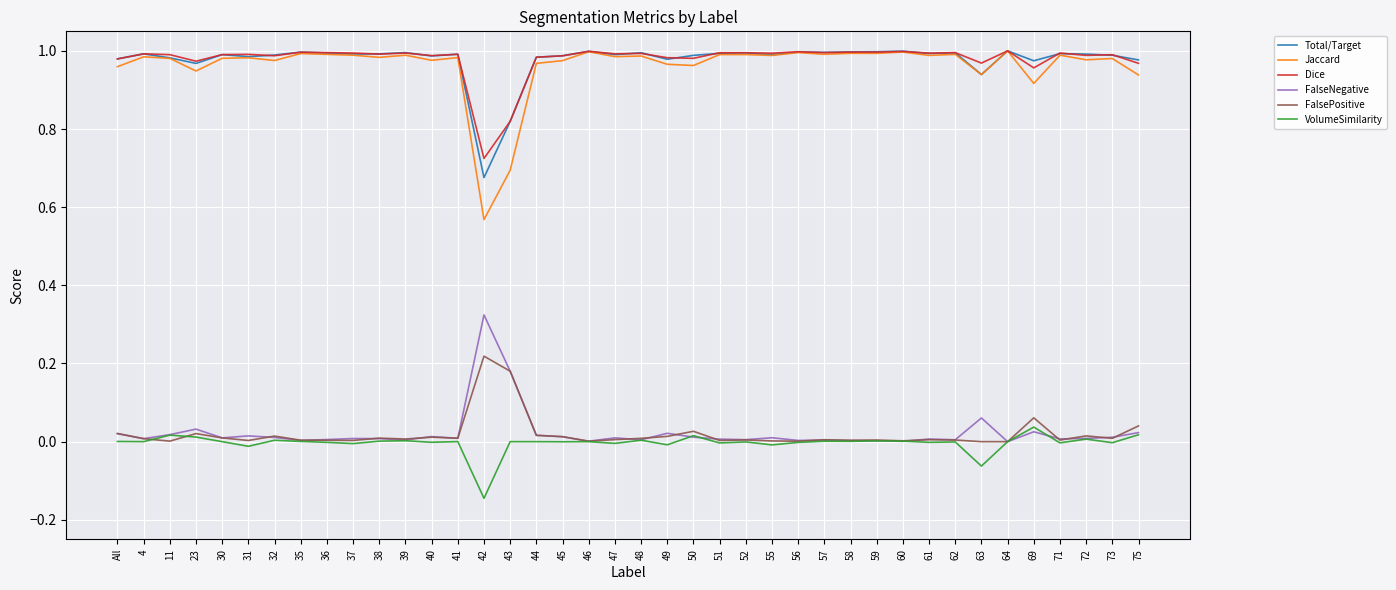

In Dice, how many points are lower than both neighbors (excluding endpoints)?

14